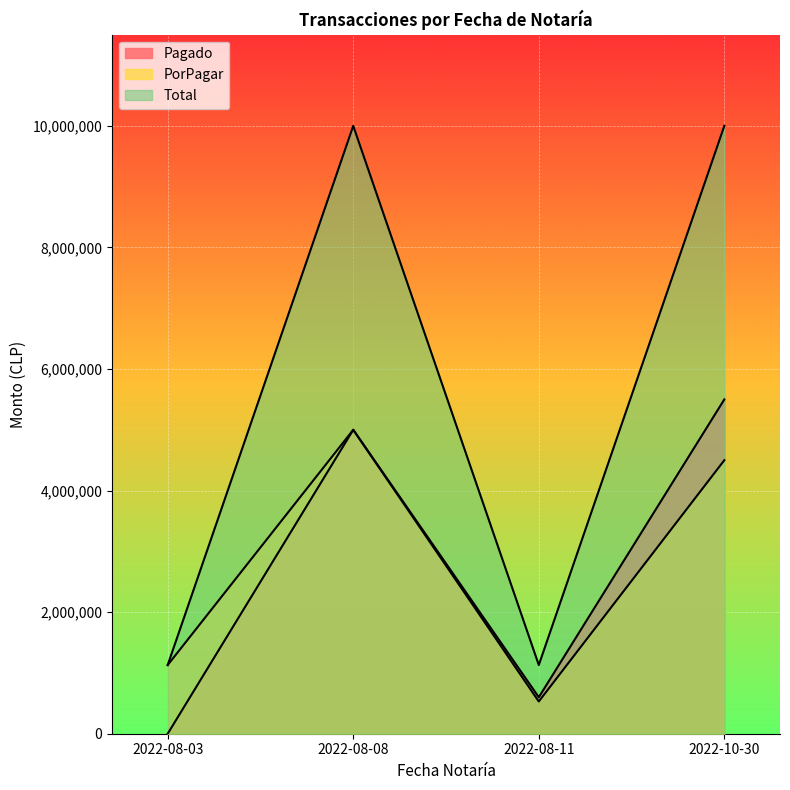

True or false: PorPagar has more than 2 interior local peaks.

False